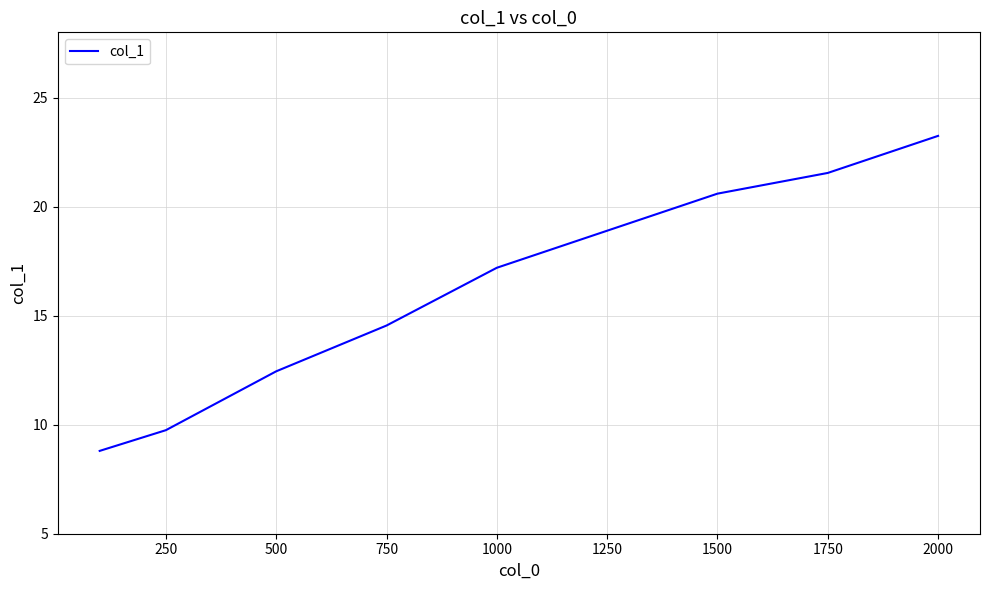

What is the smallest value displayed?

8.8